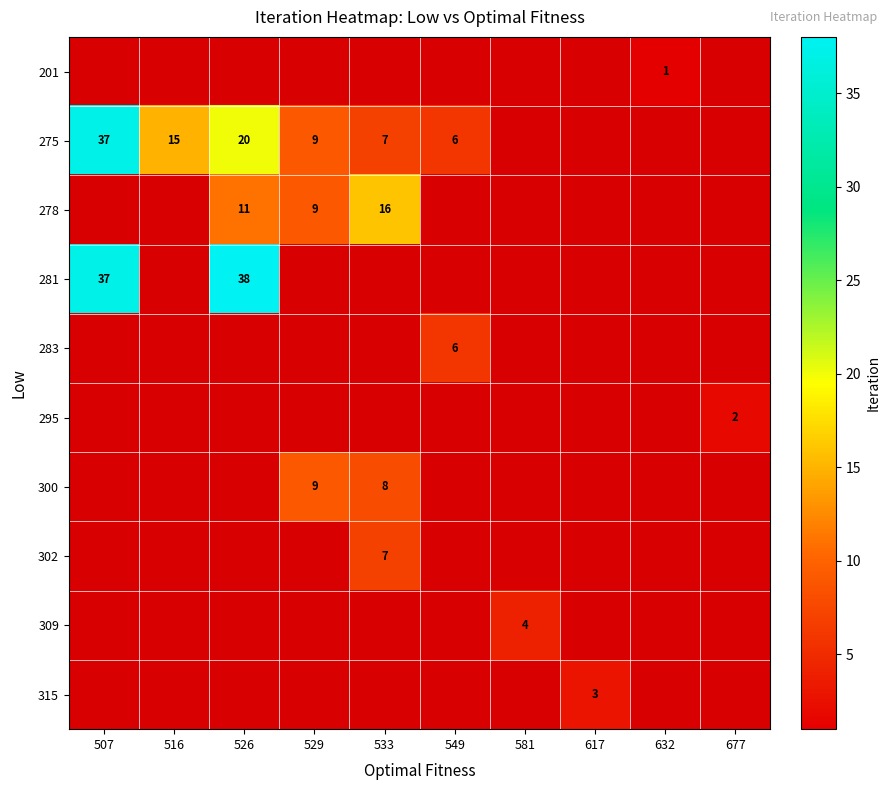

The value of 315 at 617 is 1. True or false?

False